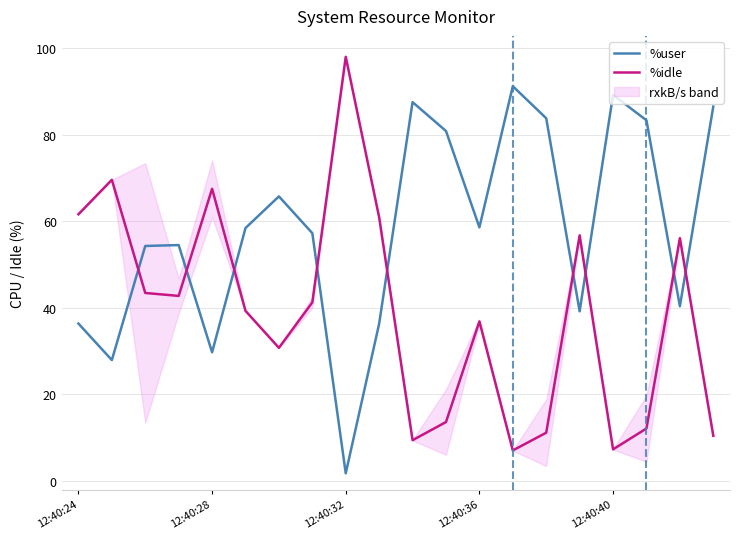

List the series in order of their peak value, lowest first.

%user, %idle